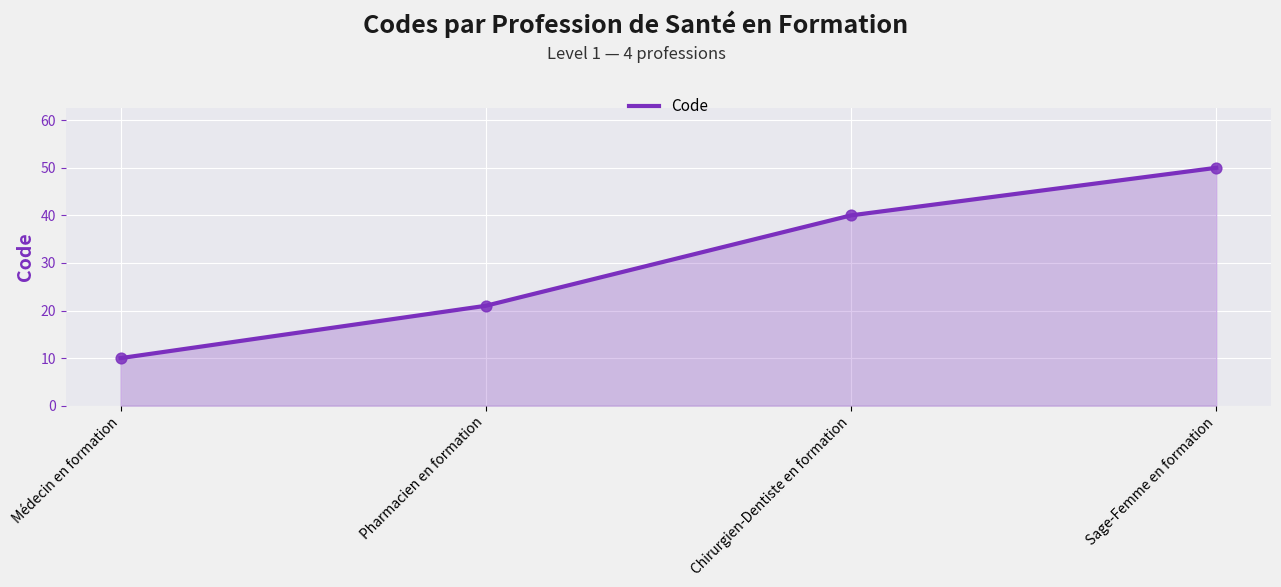

What is the change in value from Chirurgien-Dentiste en formation to Sage-Femme en formation?

+10